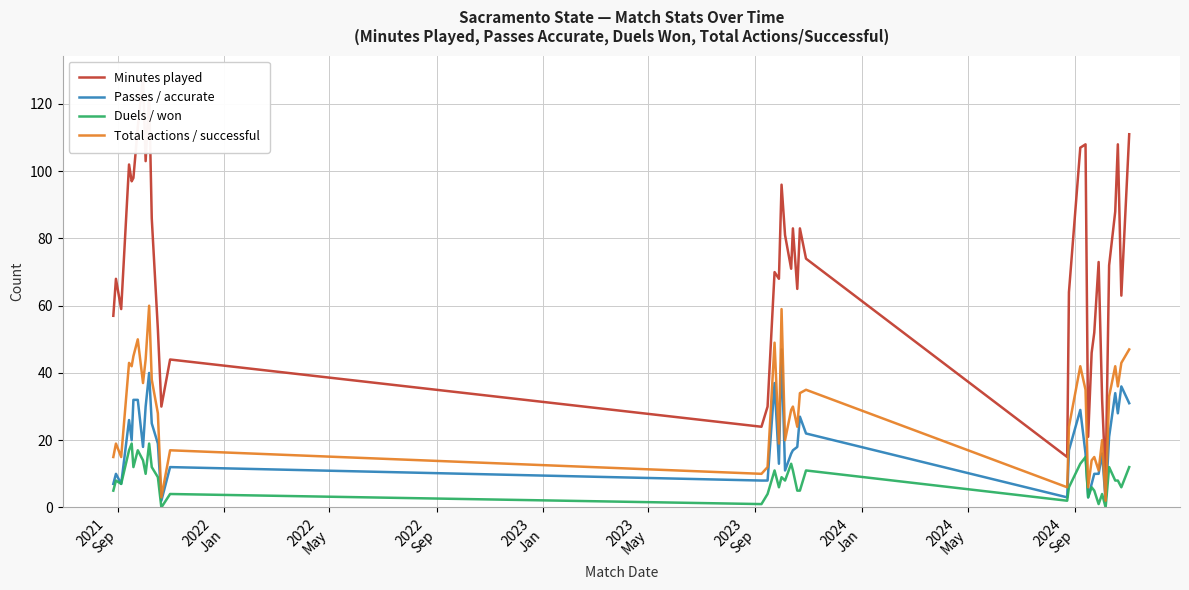

Which series has the largest total across all categories?

Minutes played